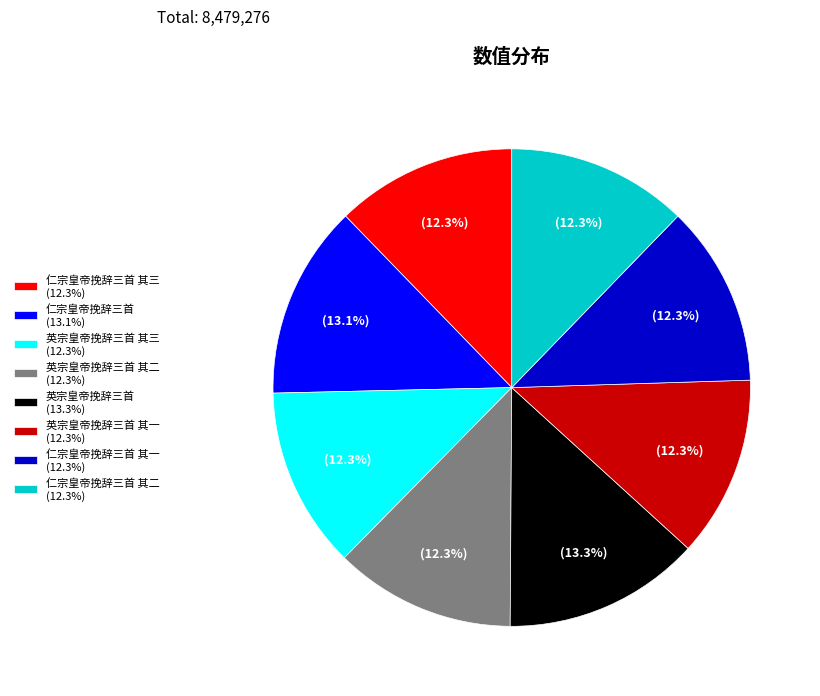

Is 英宗皇帝挽辞三首 (13.3%) the majority of the pie?

No